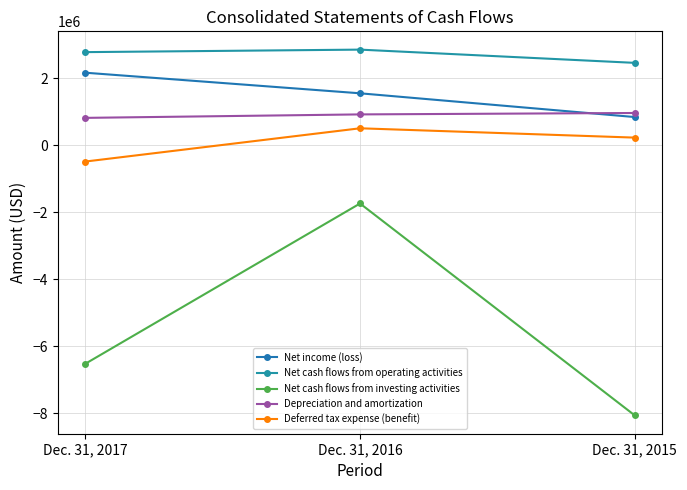

What are all the series names shown in the legend?

Net income (loss), Net cash flows from operating activities, Net cash flows from investing activities, Depreciation and amortization, Deferred tax expense (benefit)